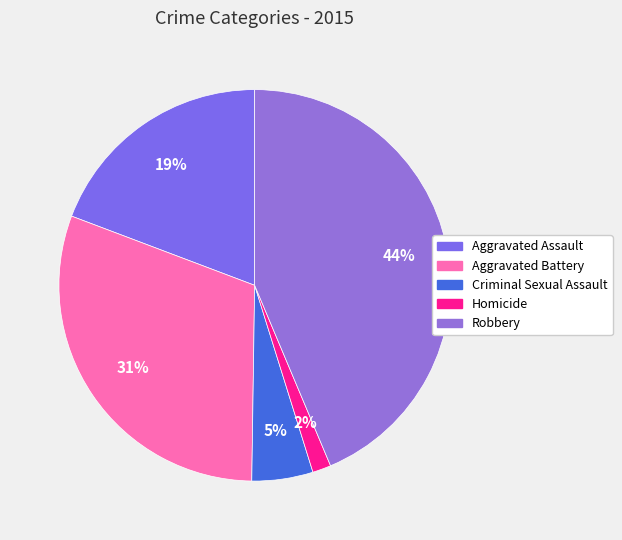

To the nearest percent, what is the difference between the largest and smallest slice percentages?

42%